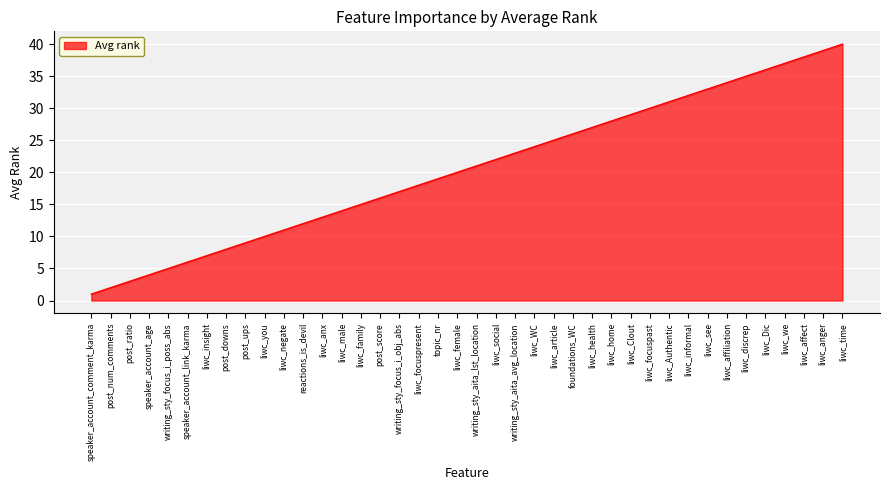

What is the difference between the values at writing_sty_aita_lst_location and liwc_Authentic?

10